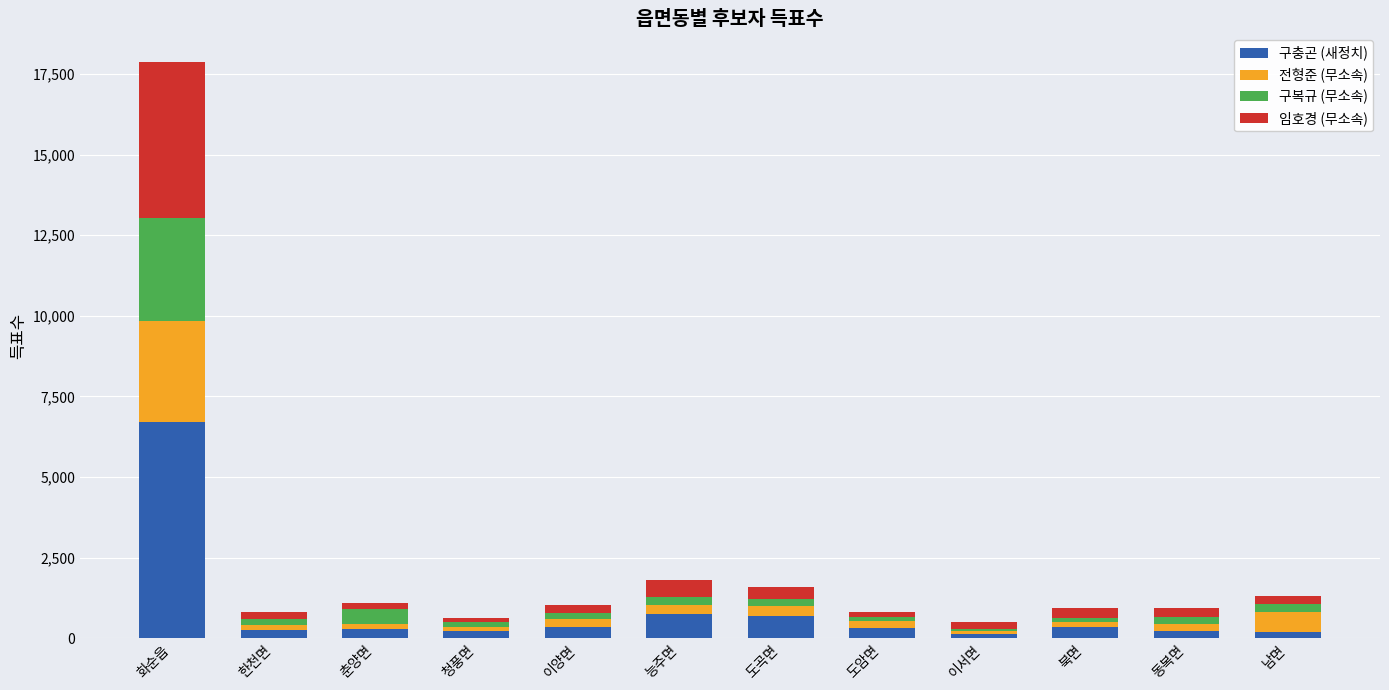

What are all the series names shown in the legend?

구충곤 (새정치), 전형준 (무소속), 구복규 (무소속), 임호경 (무소속)